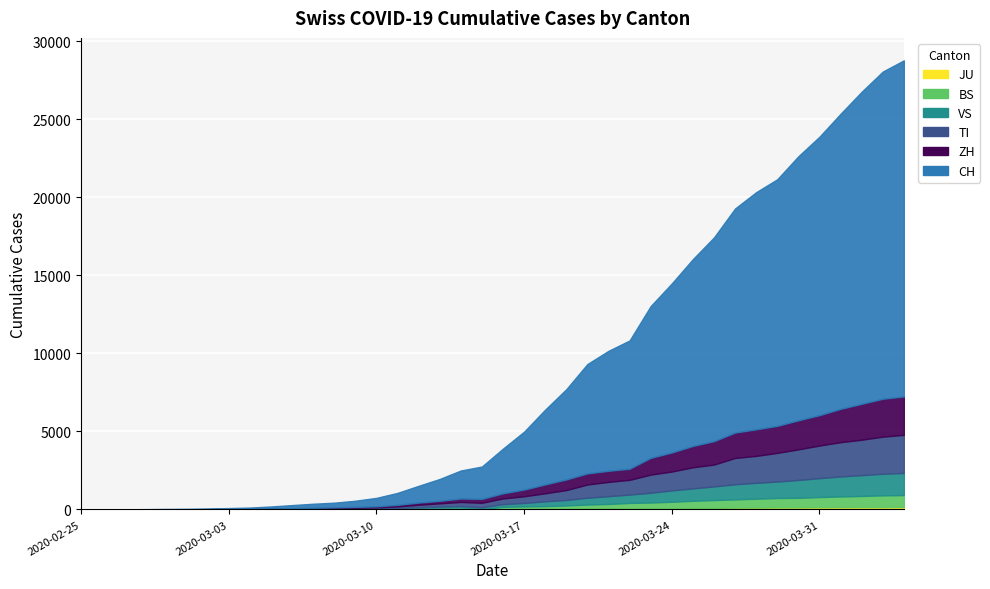

Where does the TI series first go above 368?

21